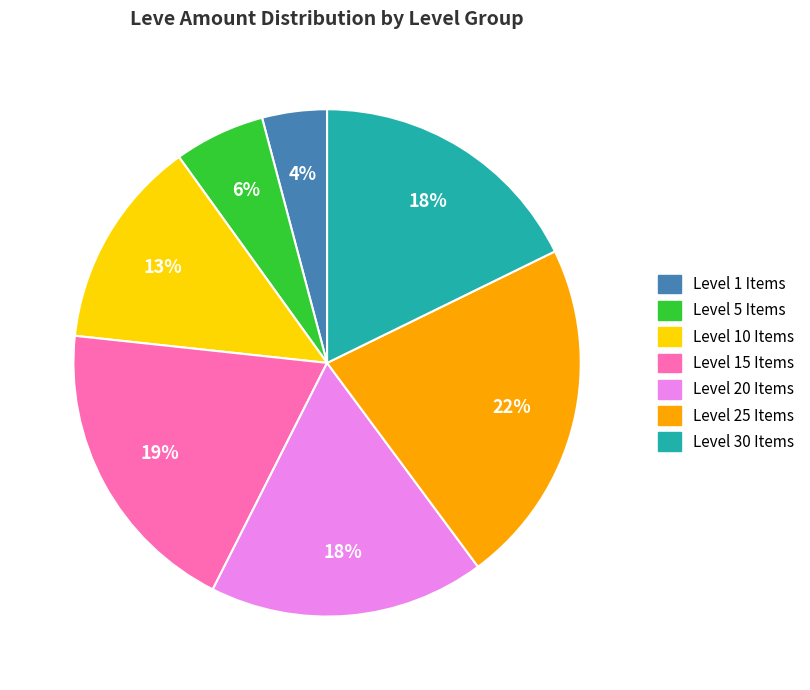

To the nearest percent, what is the difference between the largest and smallest slice percentages?

18%